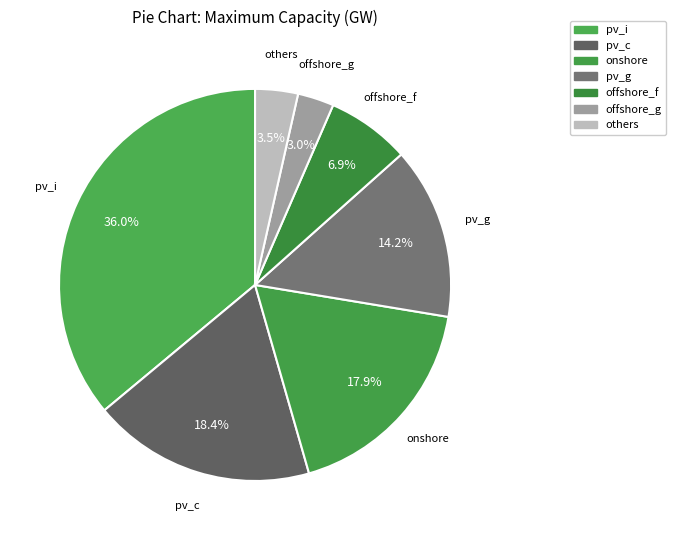

Is there any slice that represents more than half of the pie?

No